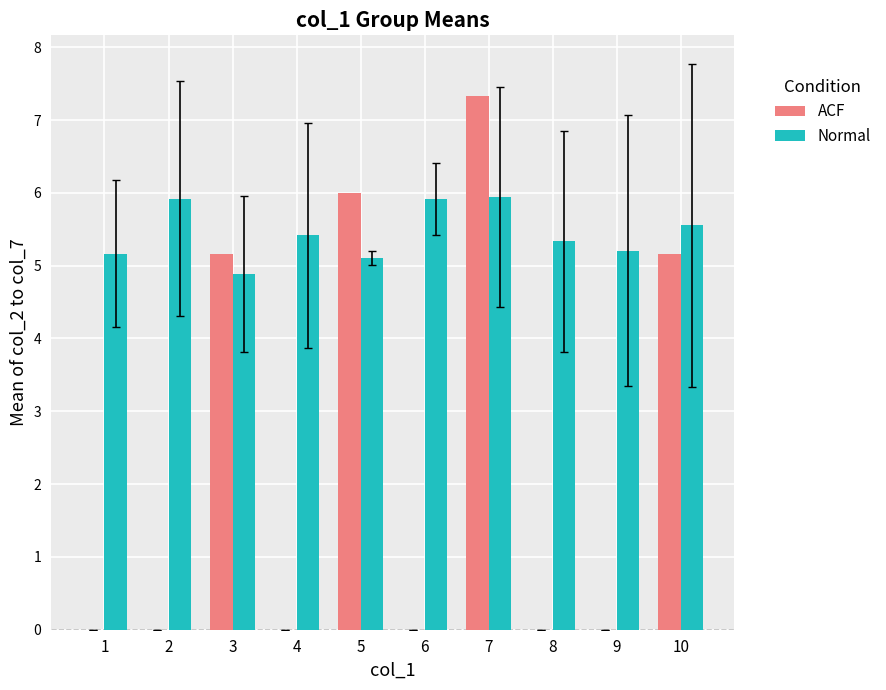

What is the total value across all series at 9?

5.2